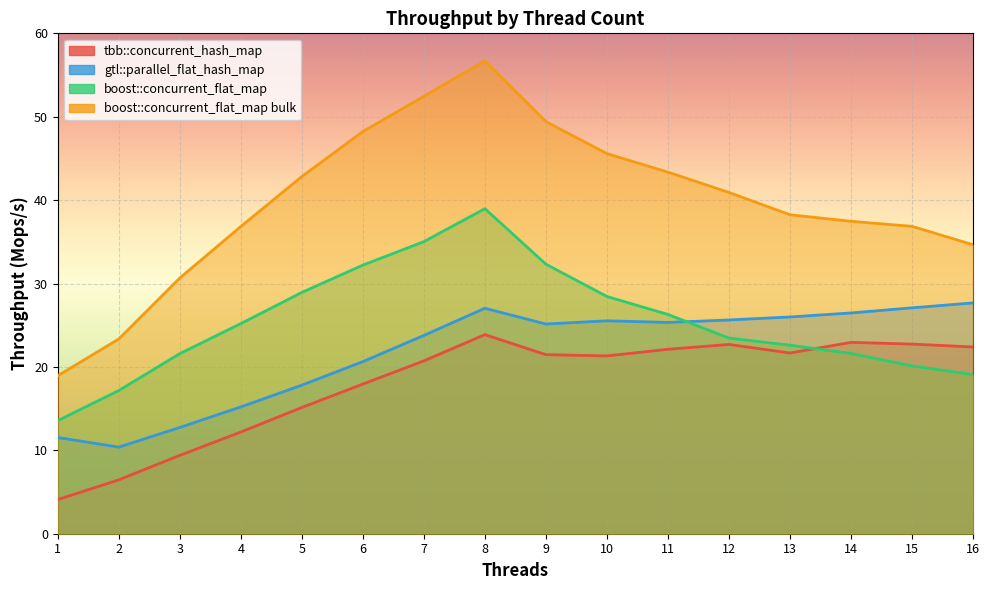

List the series in order of their overall mean, lowest first.

tbb::concurrent_hash_map, gtl::parallel_flat_hash_map, boost::concurrent_flat_map, boost::concurrent_flat_map bulk